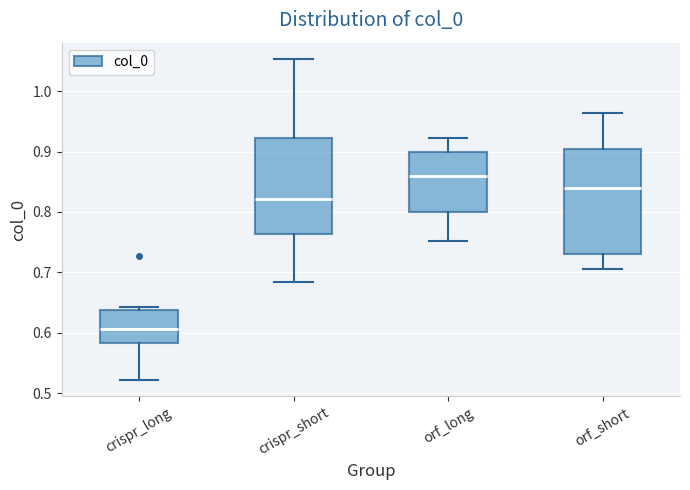

Reading left to right, transcribe this box plot: for each box, give where its median line is, the range the box spans, and where its two whiskers end, as read against the y-axis. The values are not printed on the chart, so give them approximately, as read against the axis.

crispr_long: median 0.61, box 0.58 to 0.64, whiskers 0.52 to 0.64 (just above the box's upper edge)
crispr_short: median 0.82, box 0.76 to 0.92, whiskers 0.68 to 1.05
orf_long: median 0.86, box 0.80 to 0.90, whiskers 0.75 to 0.92
orf_short: median 0.84, box 0.73 to 0.90, whiskers 0.70 to 0.96